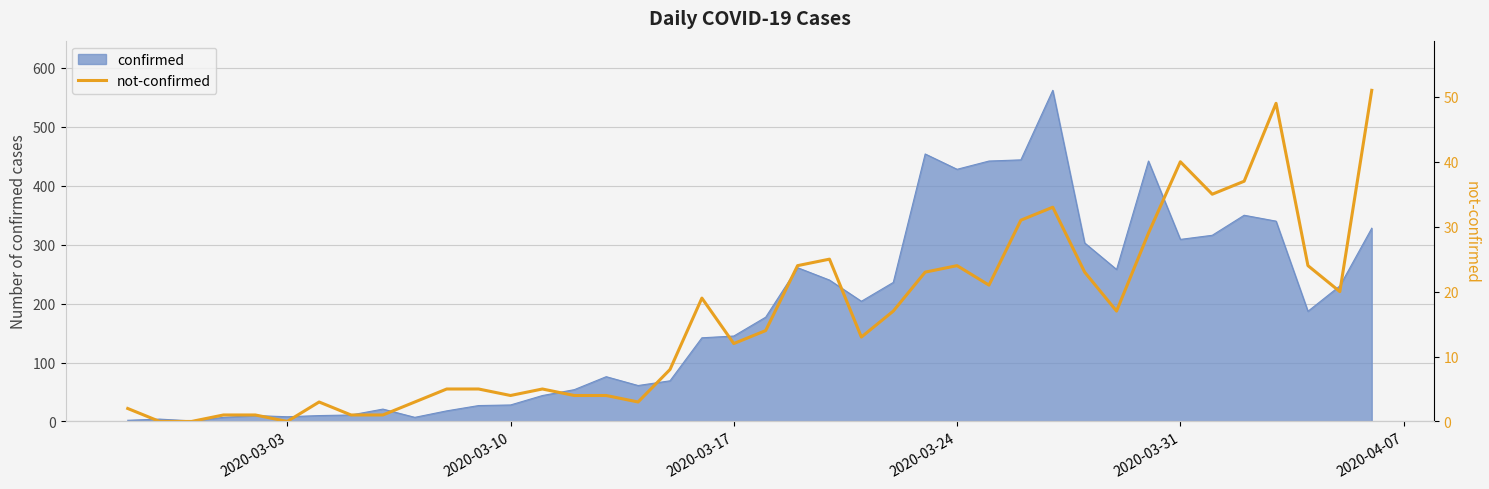

What is the change in value from 2020-03-31 to 19?

+11